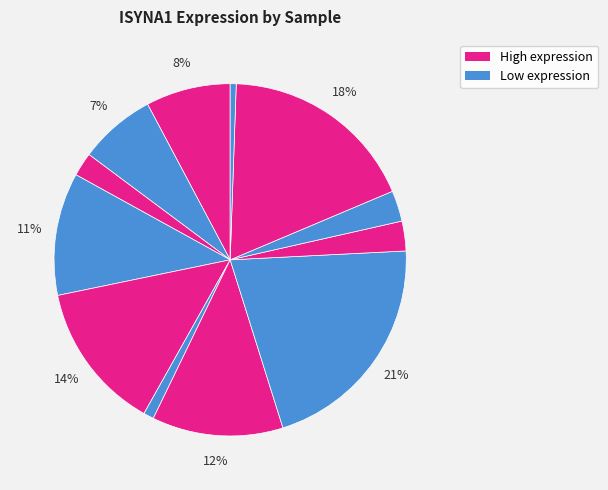

Count the number of slices in the pie.

12